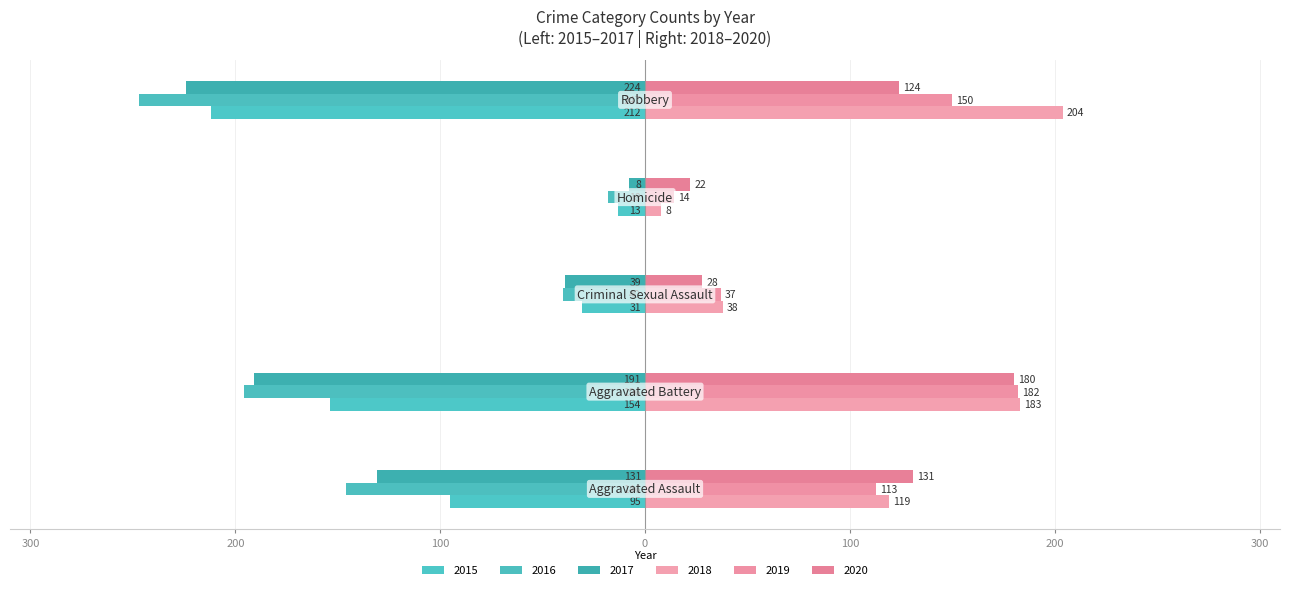

What is the average value of the 2018 series?

110